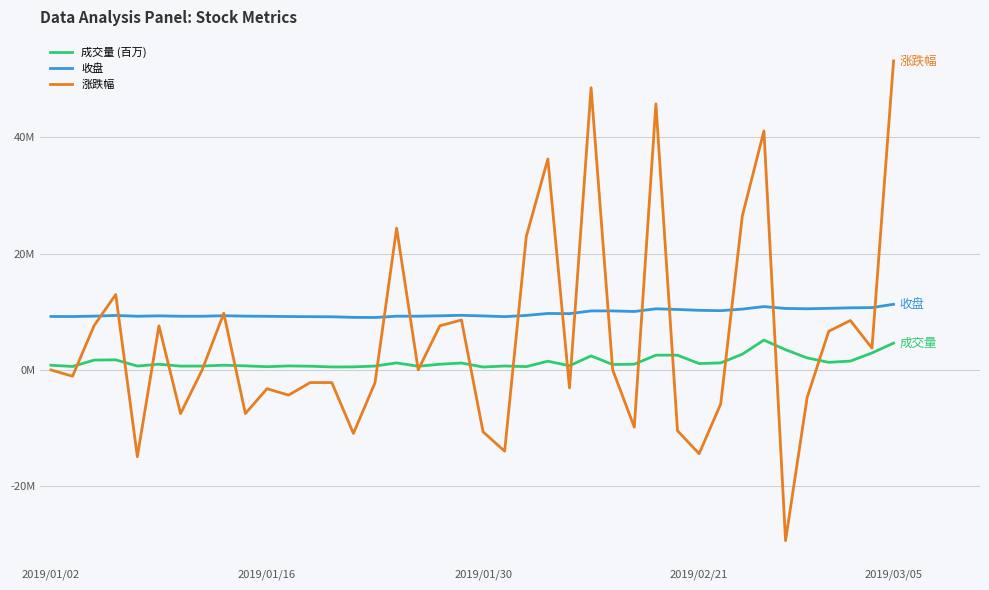

What are all the series names shown in the legend?

成交量 (百万), 收盘, 涨跌幅